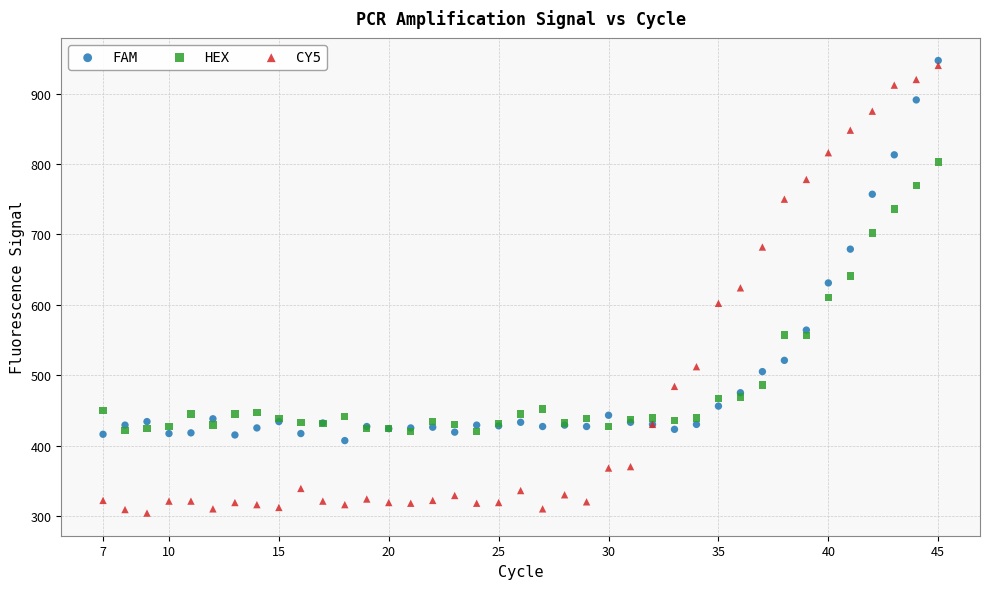

Which series contains the highest Y value?

FAM